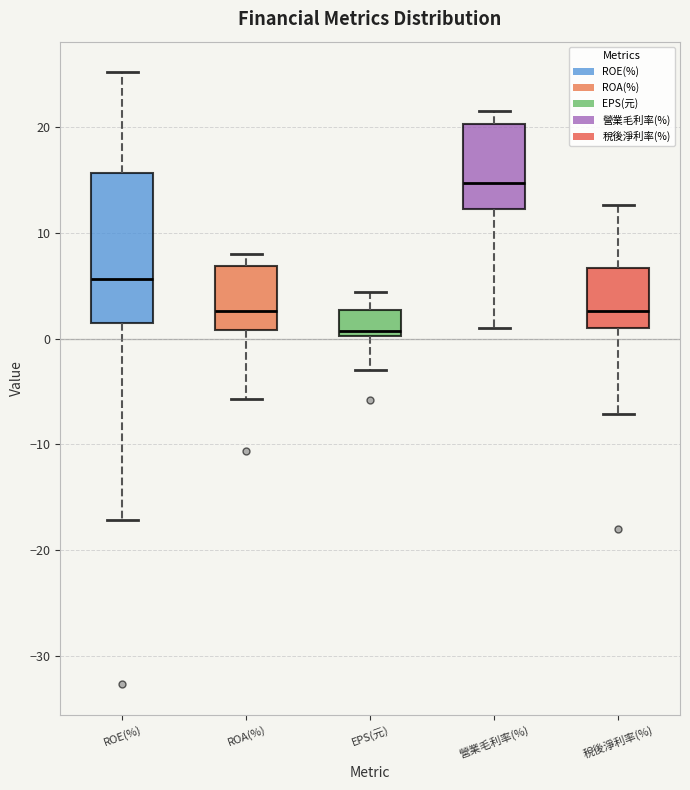

Which box is the tallest, from its lower edge to its upper edge?

ROE(%)